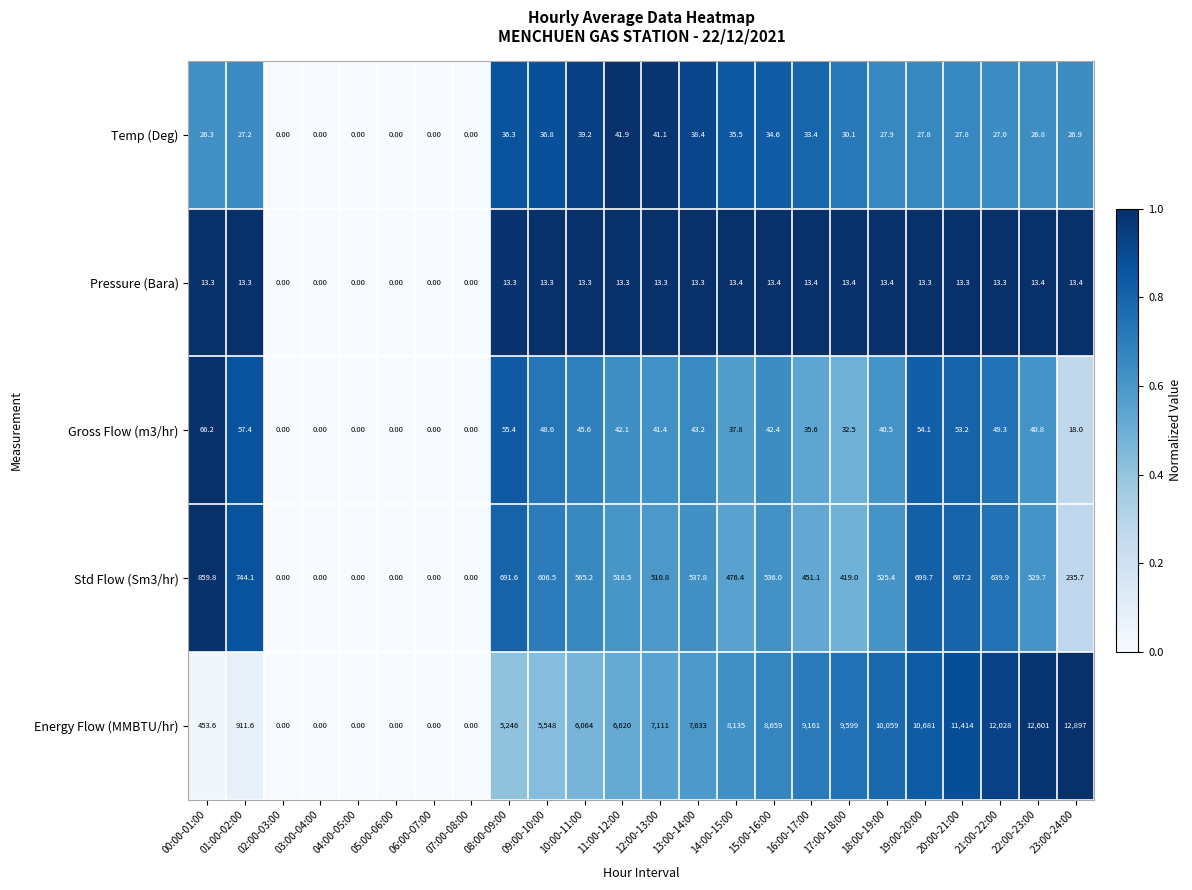

Between 14:00-15:00 and 18:00-19:00, which series saw the biggest shift?

Energy Flow (MMBTU/hr)